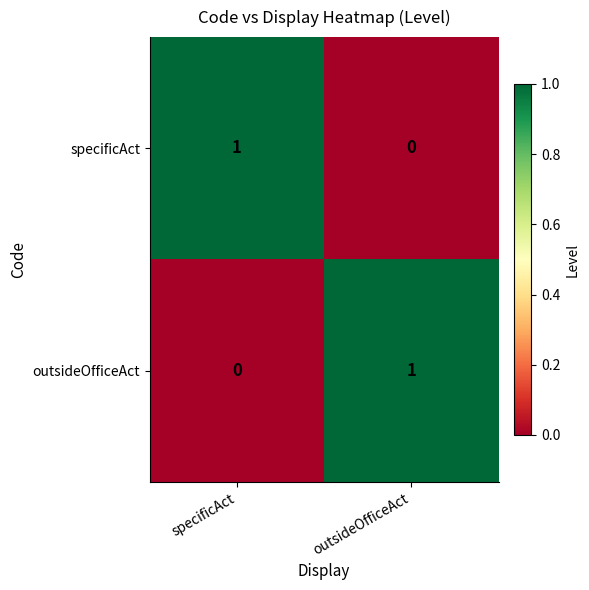

The value of outsideOfficeAct at specificAct is 0. True or false?

True